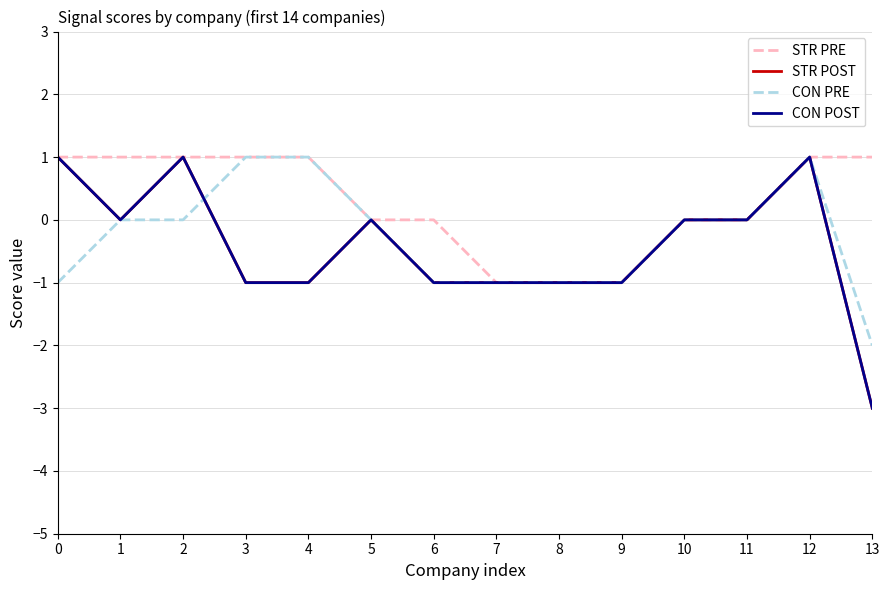

Reading left to right, list all the values displayed in this chart.

STR PRE: 0=1	1=1	2=1	3=1	4=1	5=0	6=0	7=-1	8=-1	9=-1	10=0	11=0	12=1	13=1
STR POST: 0=1	1=0	2=1	3=-1	4=-1	5=0	6=-1	7=-1	8=-1	9=-1	10=0	11=0	12=1	13=-3
CON PRE: 0=-1	1=0	2=0	3=1	4=1	5=0	6=-1	7=-1	8=-1	9=-1	10=0	11=0	12=1	13=-2
CON POST: 0=1	1=0	2=1	3=-1	4=-1	5=0	6=-1	7=-1	8=-1	9=-1	10=0	11=0	12=1	13=-3